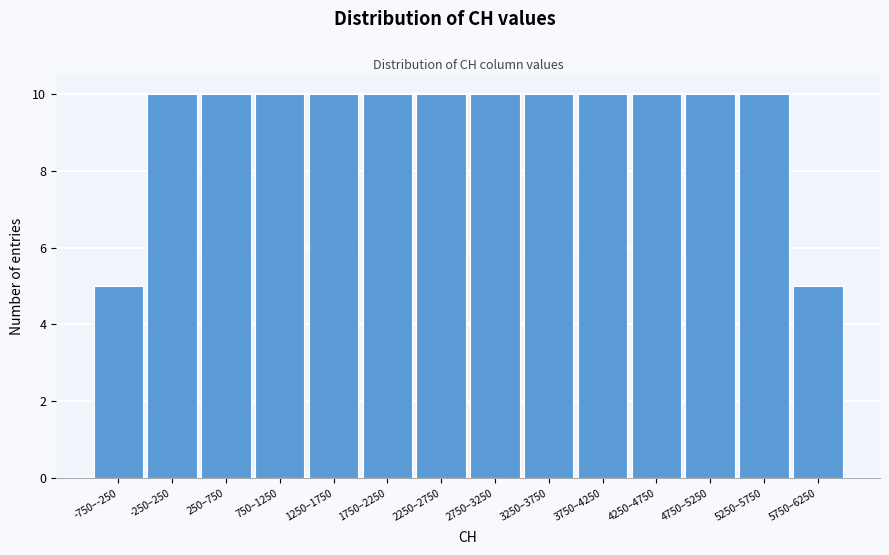

Reading left to right, transcribe all the data shown in this chart.

5	10	10	10	10	10	10	10	10	10	10	10	10	5